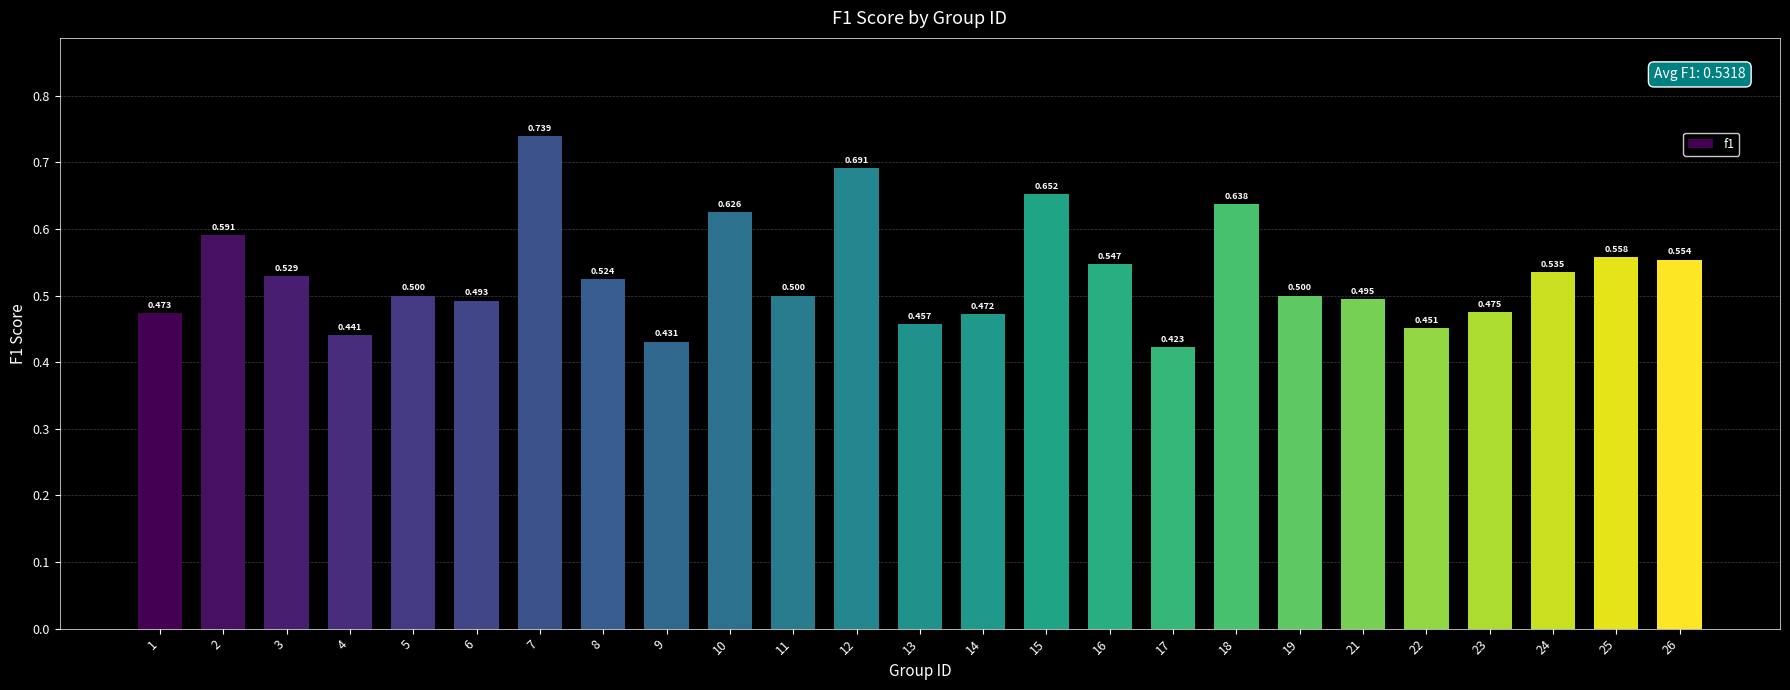

Reading left to right, list all the values displayed in this chart.

1=0.5	2=0.6	3=0.5	4=0.4	5=0.5	6=0.5	7=0.7	8=0.5	9=0.4	10=0.6	11=0.5	12=0.7	13=0.5	14=0.5	15=0.7	16=0.5	17=0.4	18=0.6	19=0.5	21=0.5	22=0.5	23=0.5	24=0.5	25=0.6	26=0.6